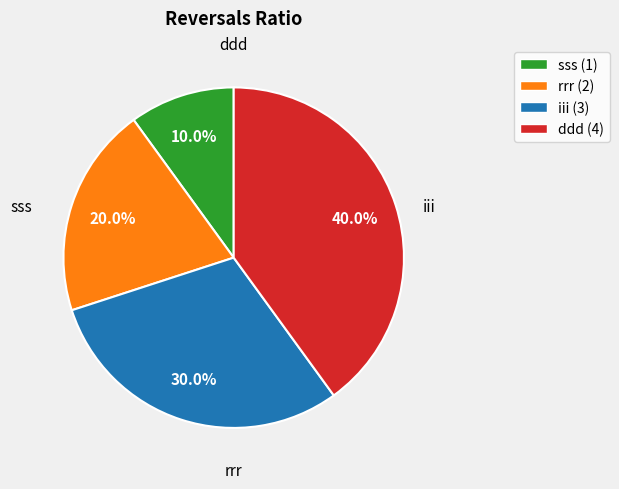

How many slices are in this pie chart?

4